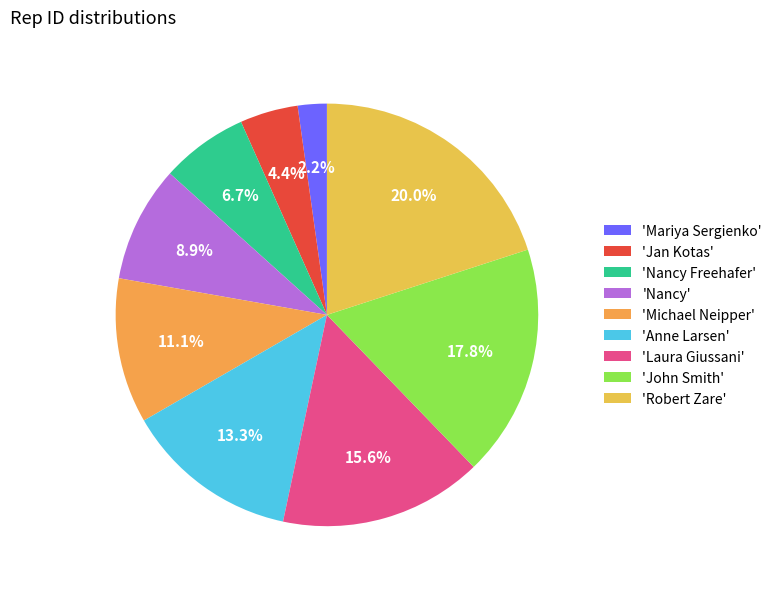

Rank the categories by value from lowest to highest.

'Mariya Sergienko', 'Jan Kotas', 'Nancy Freehafer', 'Nancy', 'Michael Neipper', 'Anne Larsen', 'Laura Giussani', 'John Smith', 'Robert Zare'